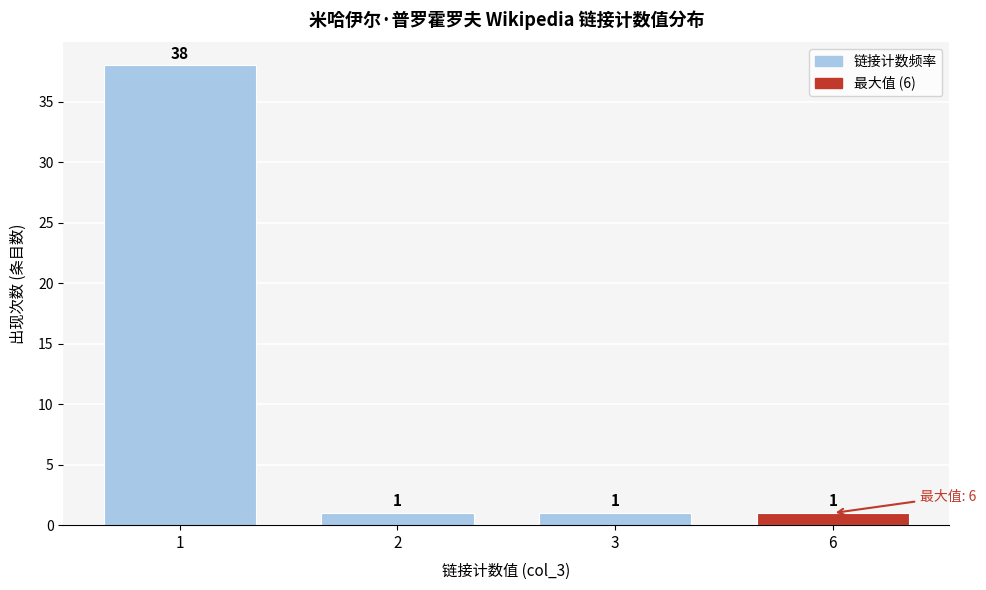

Reading right to left, transcribe all the data shown in this chart.

6=1	3=1	2=1	1=38